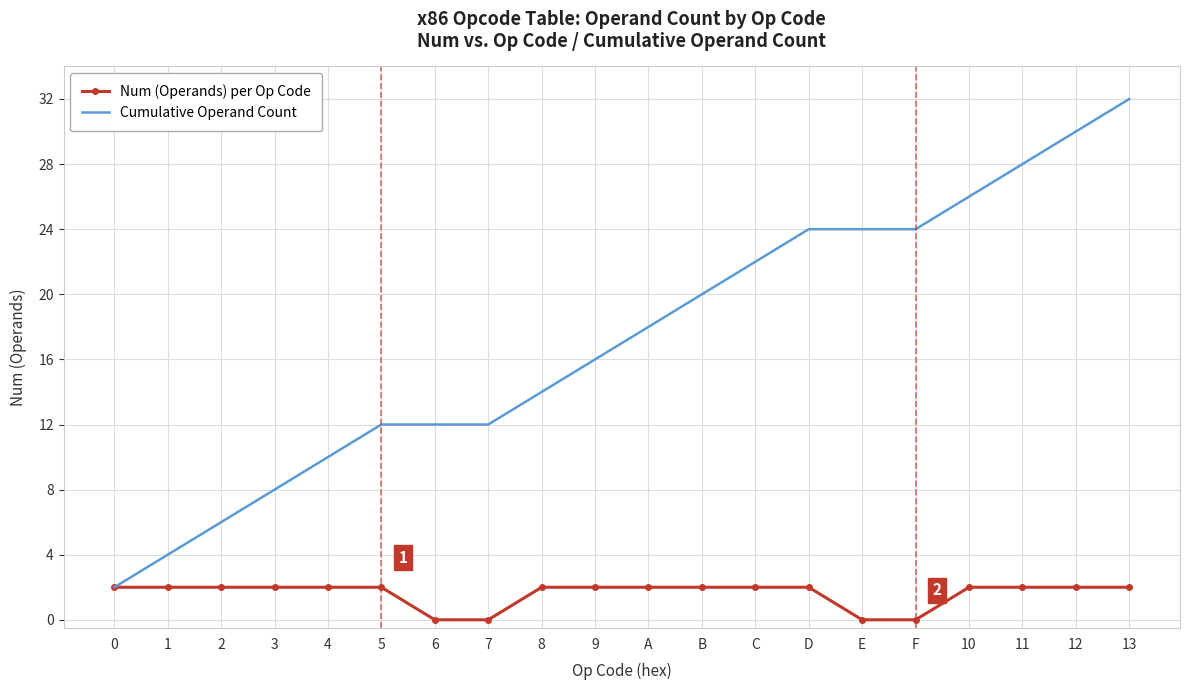

Is it true that Cumulative Operand Count equals 2 at 3?

False